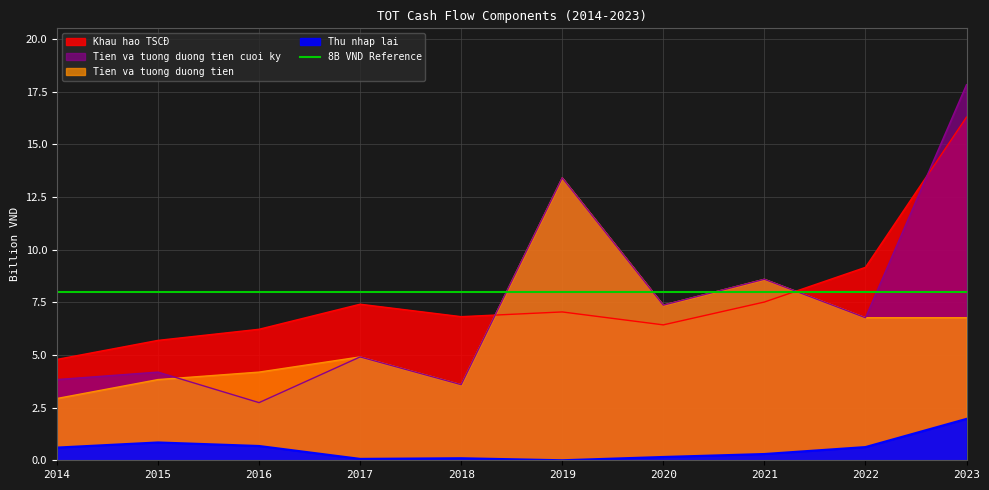

Reading right to left, extract all data points from this chart.

Khau hao TSCĐ: 16.3	9.2	7.5	6.4	7.0	6.8	7.4	6.2	5.7	4.8
Thu nhap lai: 2.0	0.6	0.3	0.2	0.0	0.1	0.1	0.7	0.8	0.6
Tien va tuong duong tien: 6.8	6.8	8.6	7.4	13.4	3.6	4.9	4.2	3.8	2.9
Tien va tuong duong tien cuoi ky: 17.8	6.8	8.6	7.4	13.4	3.6	4.9	2.7	4.2	3.8